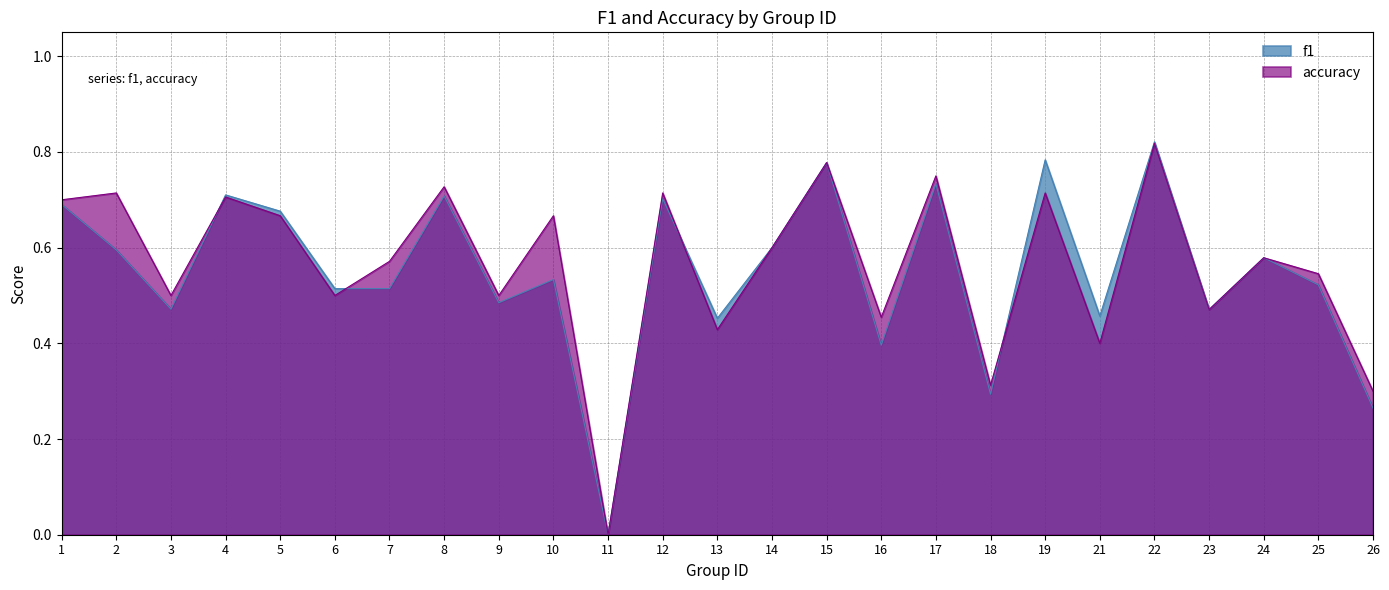

How many lines are shown in the chart?

2